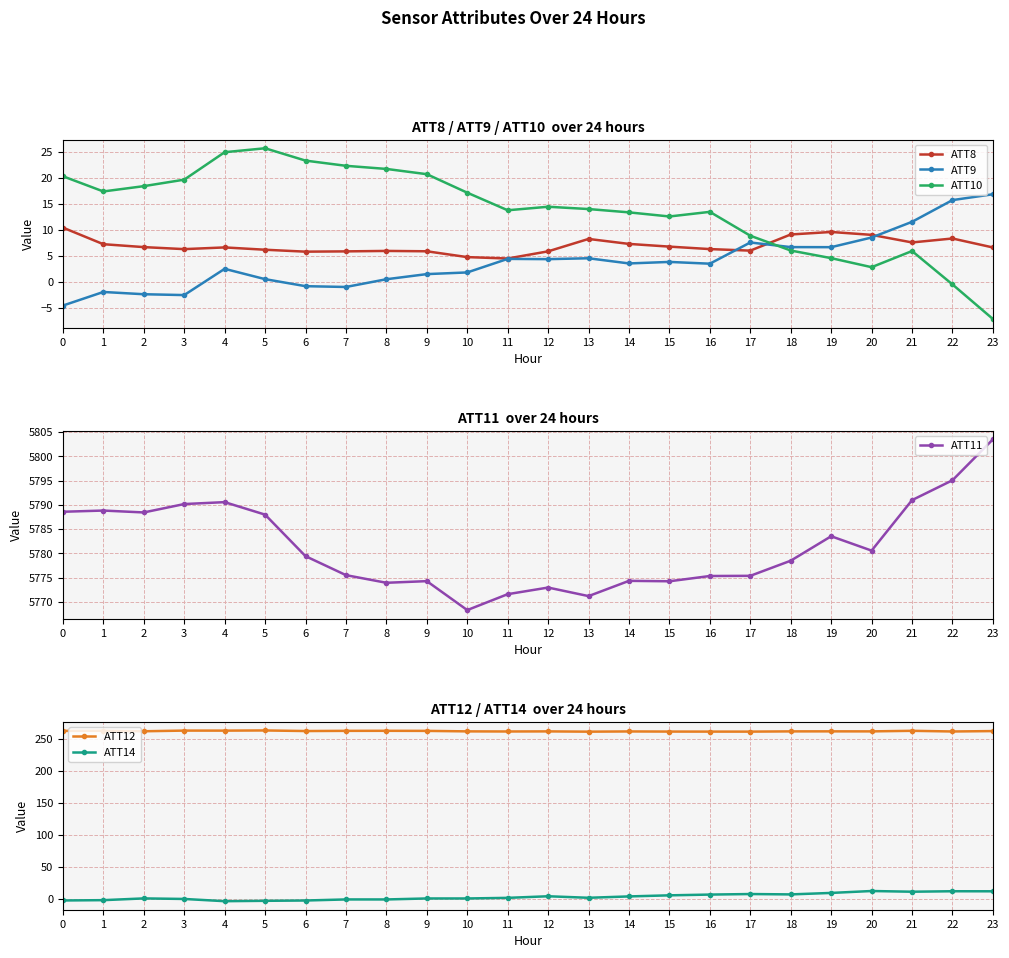

True or false: ATT8 and ATT11 cross at least once.

False